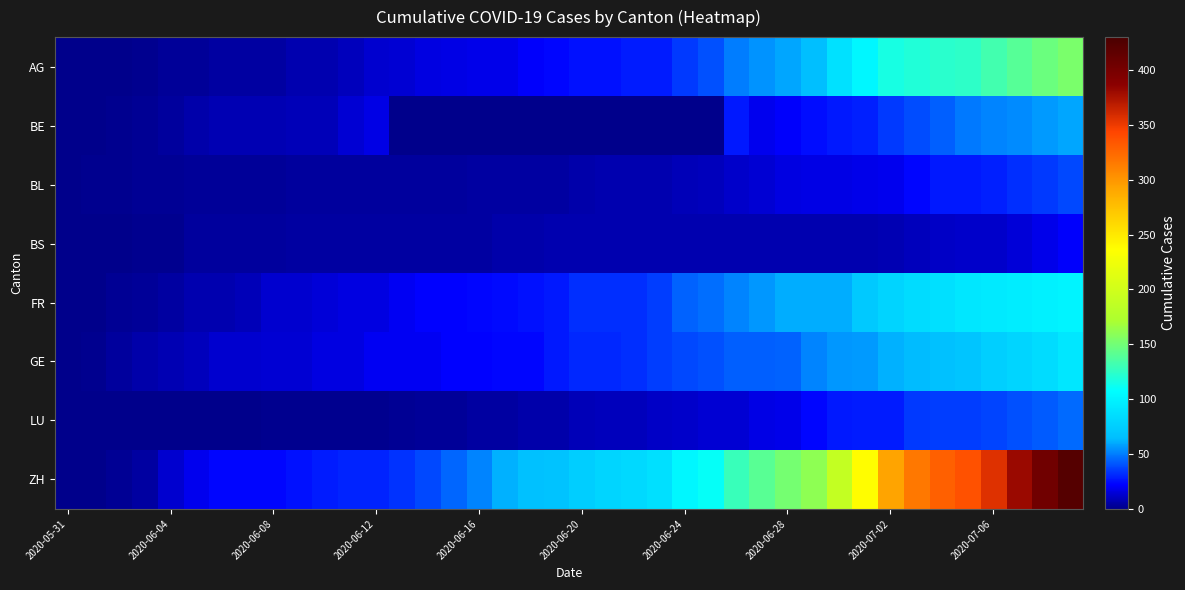

Reading left to right, list all the values displayed in this chart.

AG: 0	0	0	1	3	3	5	5	5	7	7	10	13	14	16	17	18	18	21	23	26	26	28	28	35	40	50	55	59	65	88	103	116	120	123	125	132	140	147	153
BE: 0	0	1	2	4	6	8	8	8	9	9	14	17	0	0	0	0	0	0	0	0	0	0	0	0	0	27	19	21	25	27	29	35	39	43	49	52	53	57	59
BL: 0	1	1	2	2	3	3	3	3	4	4	4	4	4	4	4	5	5	5	5	6	7	7	7	9	10	12	14	16	17	17	18	19	23	27	27	29	32	35	38
BS: 0	0	0	1	1	4	4	4	4	5	5	5	5	5	5	5	5	6	6	7	7	7	7	7	7	7	7	7	7	7	7	7	8	10	11	12	12	15	18	21
FR: 0	0	2	3	5	7	7	9	13	13	15	16	16	20	22	22	23	24	26	27	32	32	32	36	44	47	52	56	61	61	61	72	79	84	87	92	94	96	99	100
GE: 0	1	4	6	8	10	13	13	14	14	16	16	20	20	20	22	22	23	23	27	31	31	32	36	38	40	43	43	44	52	56	57	62	64	67	69	76	80	84	92
LU: 0	0	0	0	0	0	0	0	1	1	1	1	1	2	3	3	5	5	6	6	9	10	10	11	12	14	14	17	18	23	27	28	28	35	36	36	37	40	42	46
ZH: 0	0	2	5	13	19	23	23	23	26	28	30	30	33	38	45	52	62	67	68	75	80	83	87	103	110	129	141	152	161	189	237	293	316	329	337	356	381	404	423